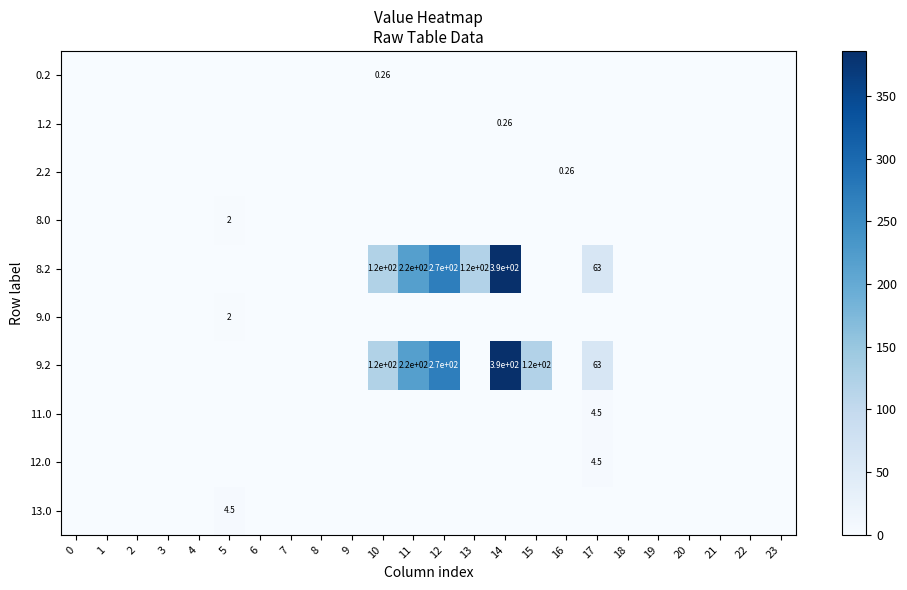

At which category does the chart reach its peak across all series?

14